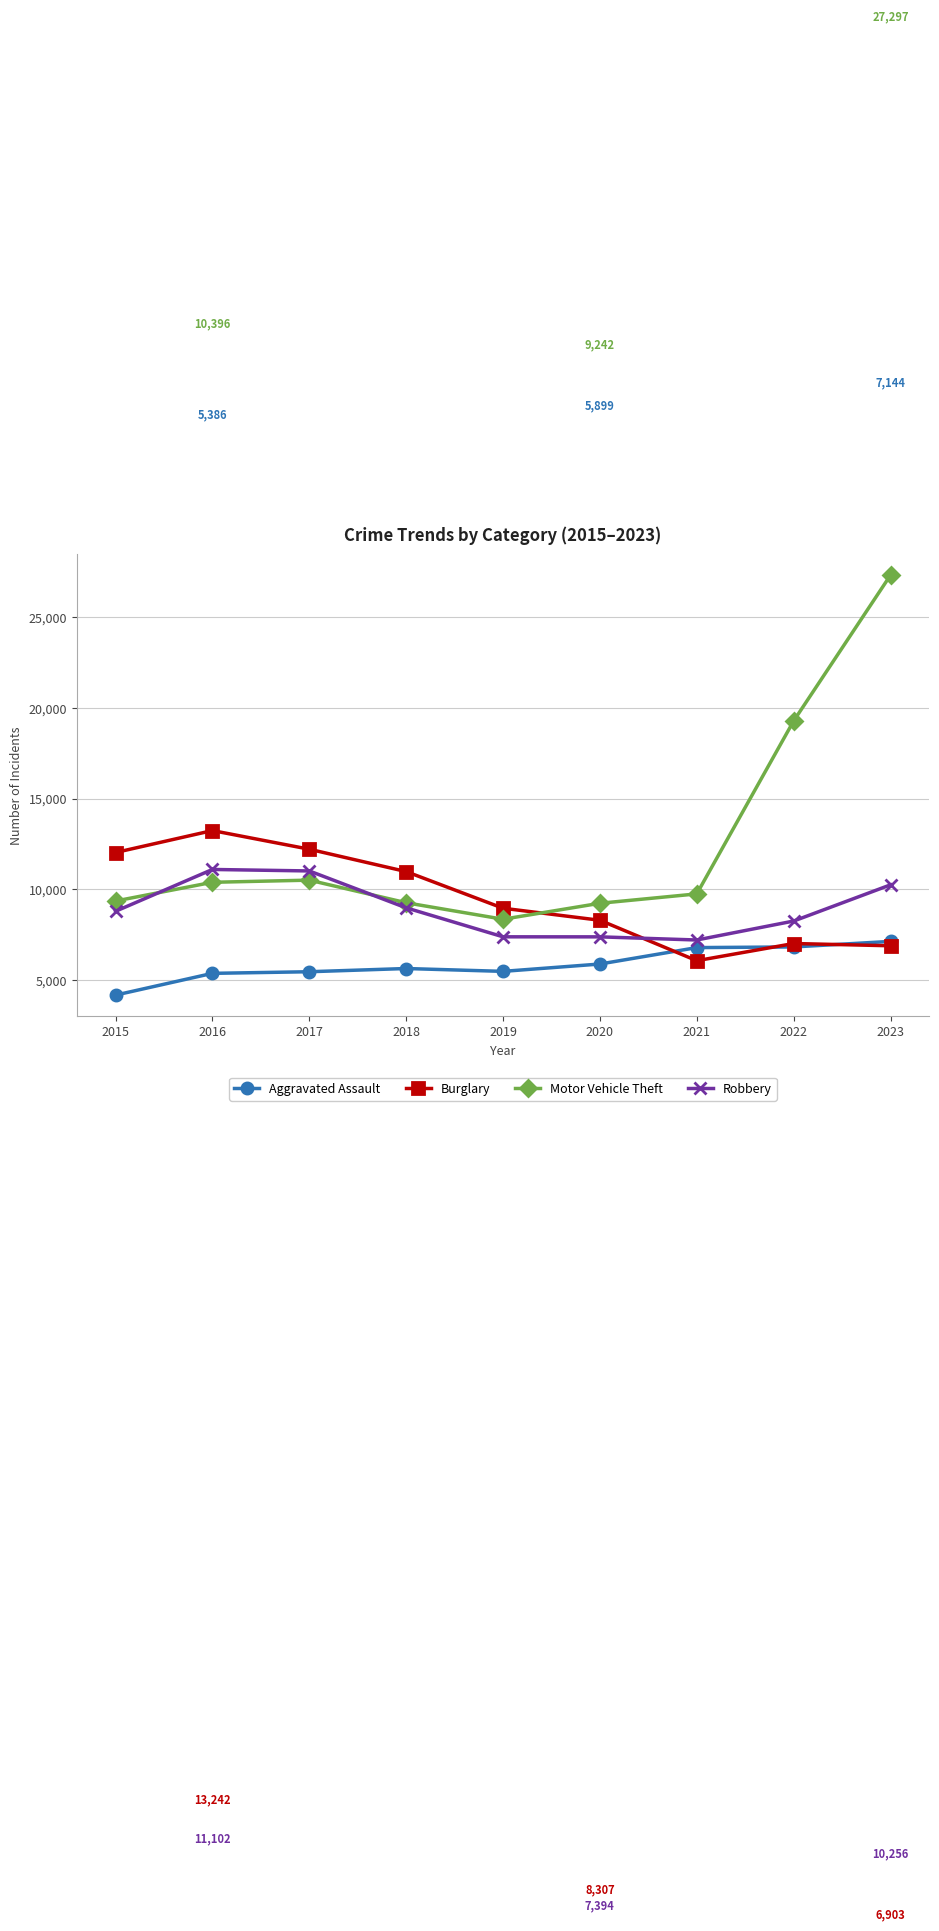

Which category has the highest value in the Aggravated Assault series?

2023